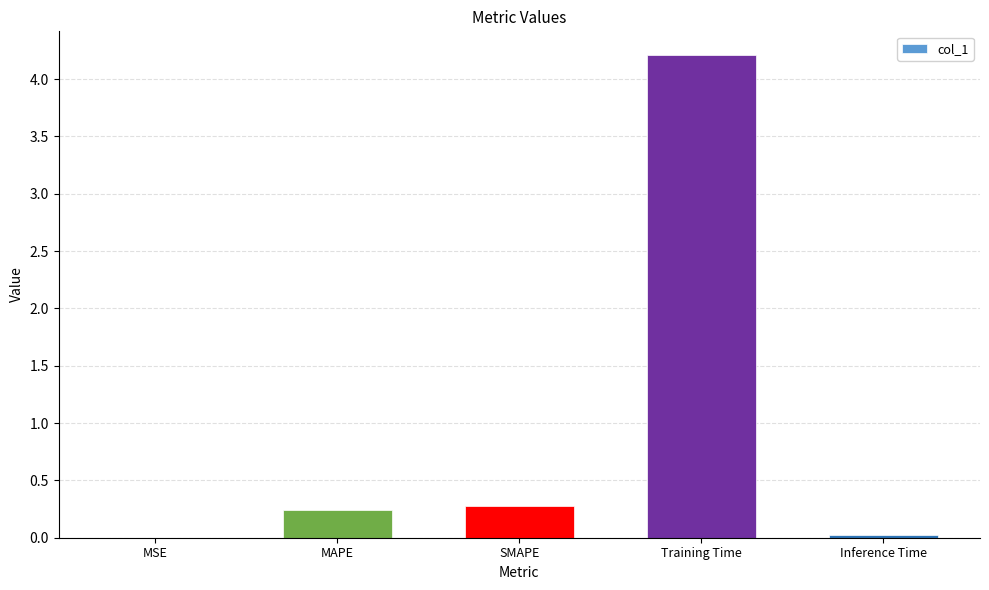

What is the greatest value displayed?

4.2